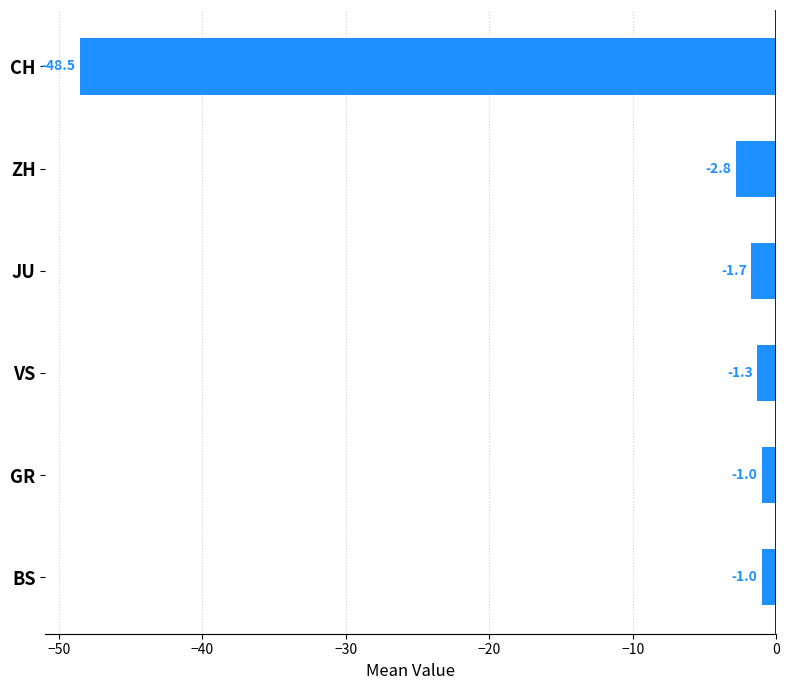

How many distinct data groups are displayed?

1